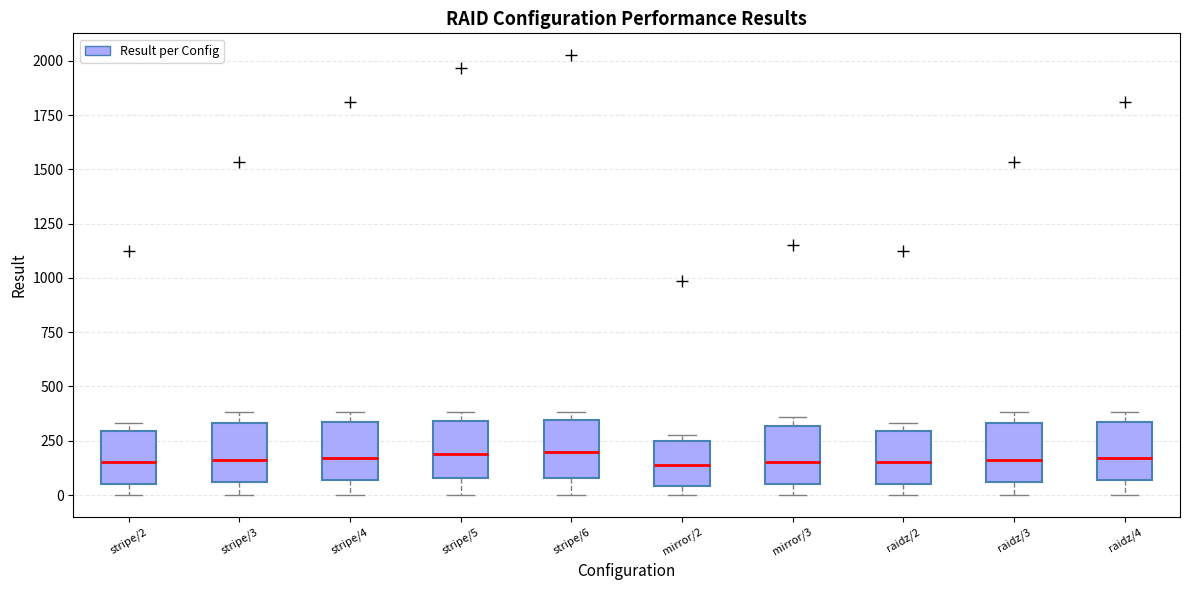

Reading left to right, transcribe this box plot: for each box, give where its median line is, the range the box spans, and where its two whiskers end, as read against the y-axis. The values are not printed on the chart, so give them approximately, as read against the axis.

stripe/2: median 150, box 50 to 300, whiskers 0 to 350
stripe/3: median 150, box 50 to 350, whiskers 0 to 400
stripe/4: median 150, box 50 to 350, whiskers 0 to 400
stripe/5: median 200, box 100 to 350, whiskers 0 to 400
stripe/6: median 200, box 100 to 350, whiskers 0 to 400
mirror/2: median 150, box 50 to 250, whiskers 0 to 300
mirror/3: median 150, box 50 to 300, whiskers 0 to 350
raidz/2: median 150, box 50 to 300, whiskers 0 to 350
raidz/3: median 150, box 50 to 350, whiskers 0 to 400
raidz/4: median 150, box 50 to 350, whiskers 0 to 400